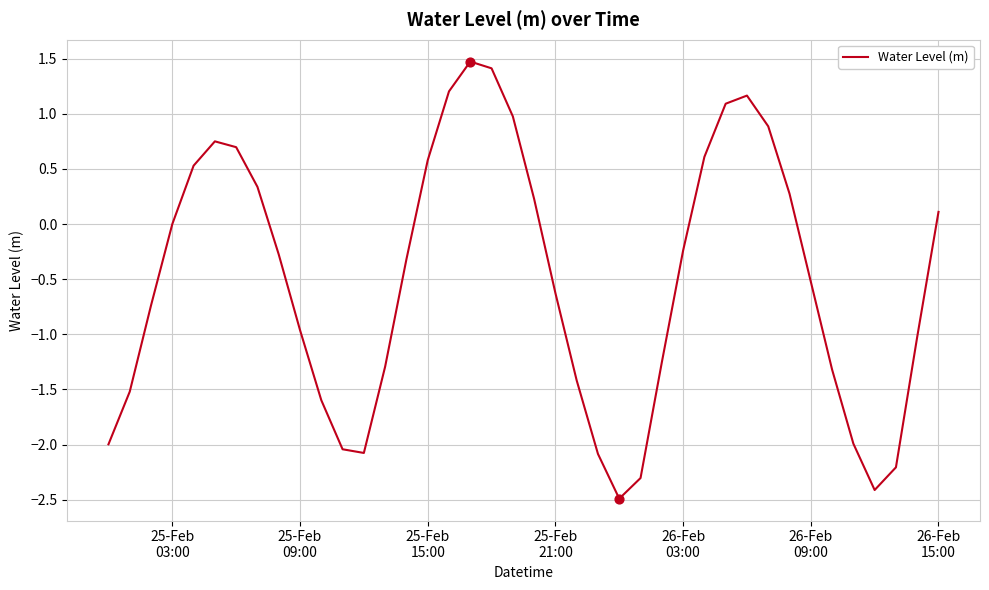

What is the difference between the maximum and minimum values?

4.0